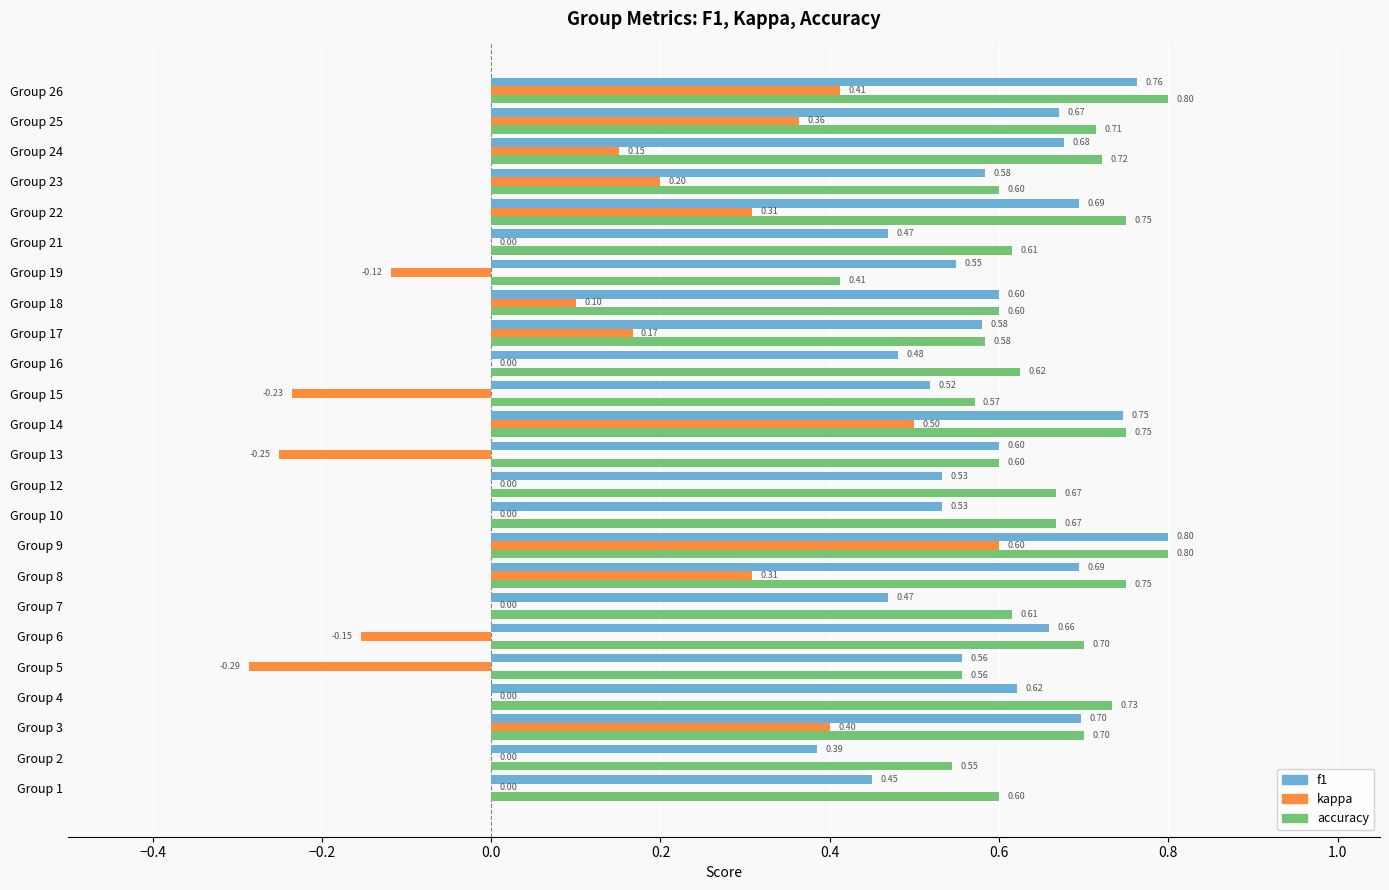

Which series has the largest total across all categories?

accuracy